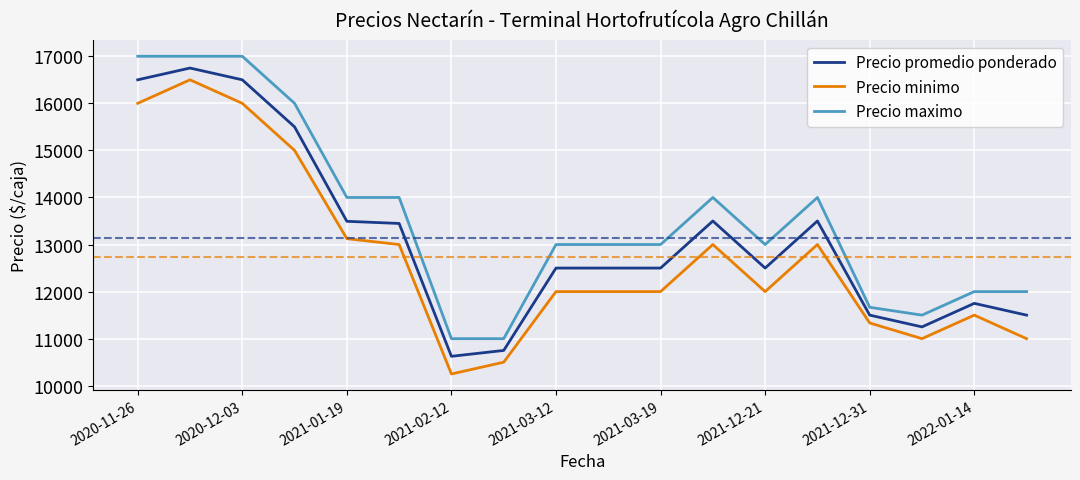

How many series are shown in this chart?

3